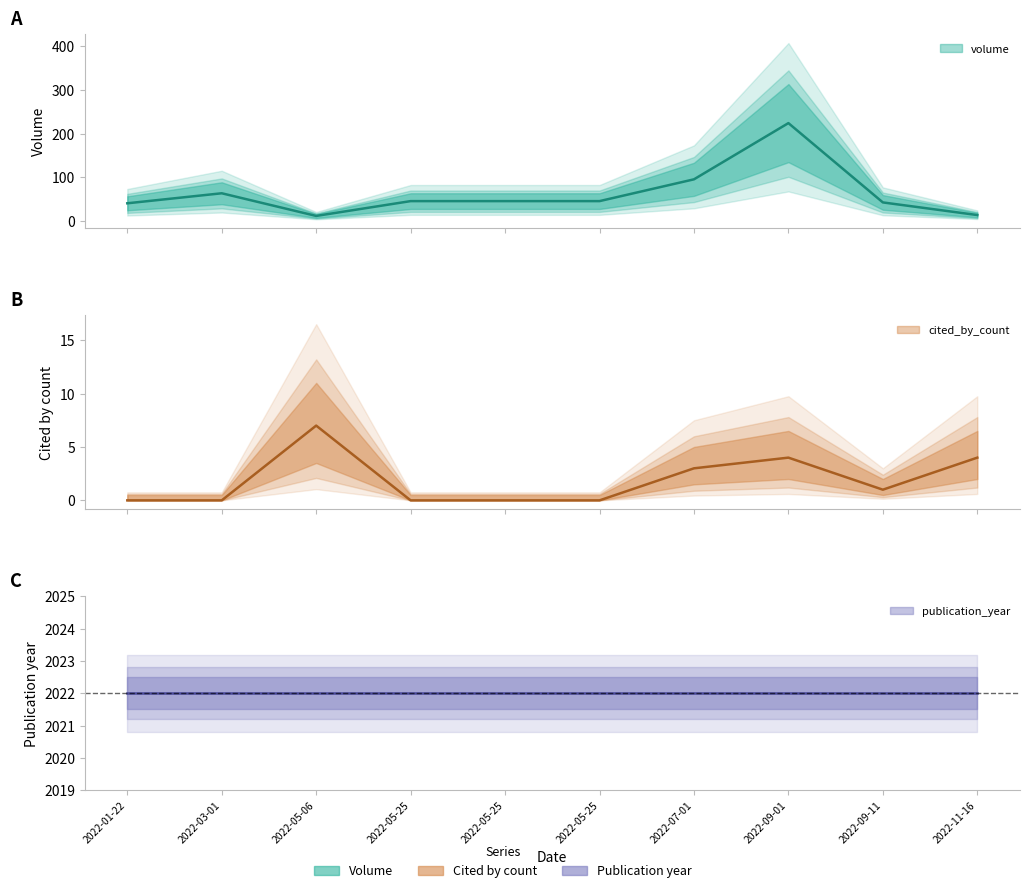

True or false: volume and cited_by_count cross at least once.

False